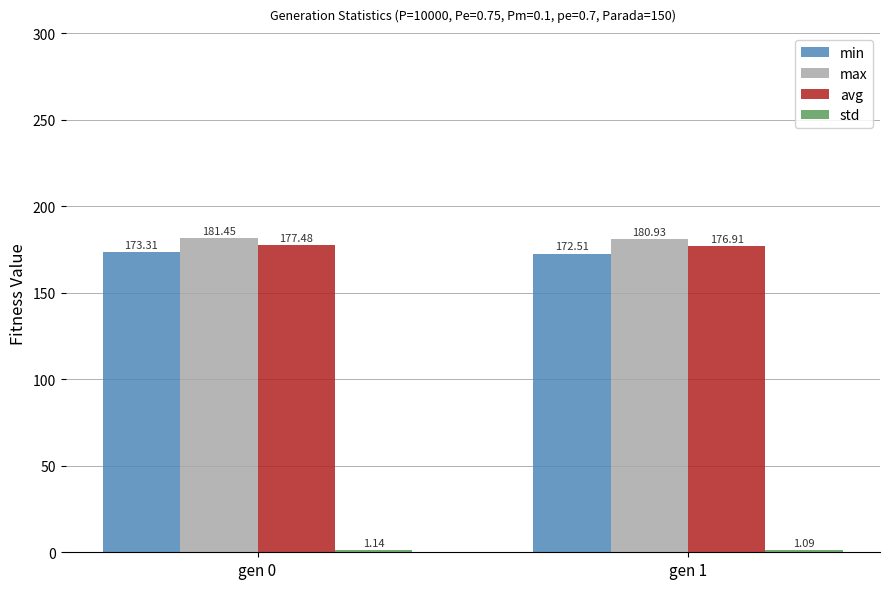

Which series has the largest total across all categories?

max